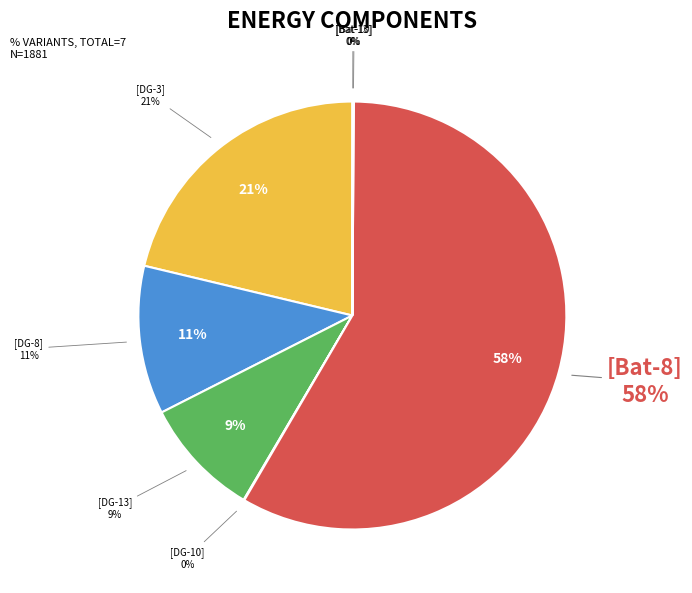

Is there any slice that represents more than half of the pie?

Yes